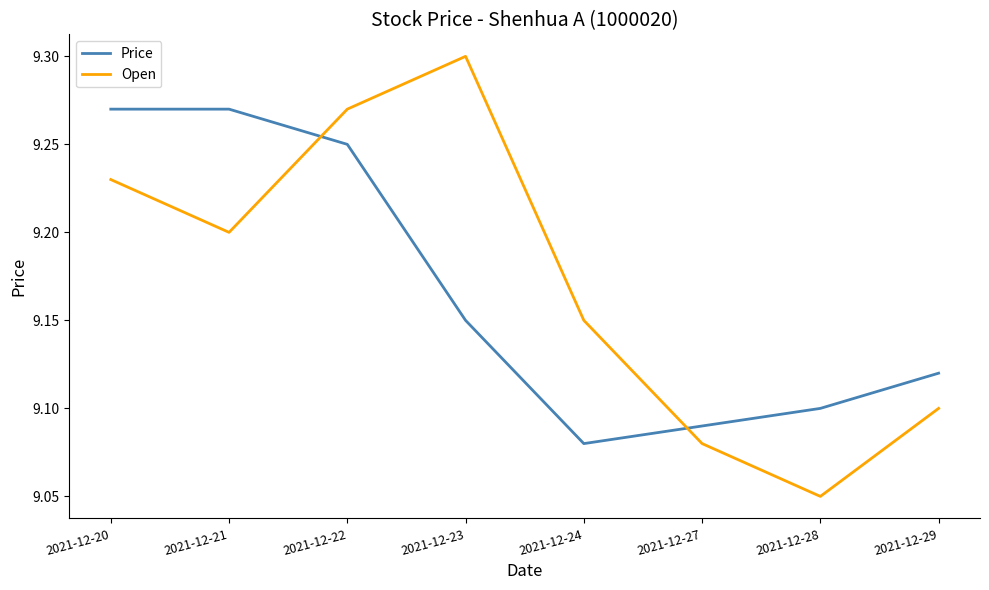

Is this an area chart (filled region under the line)?

No